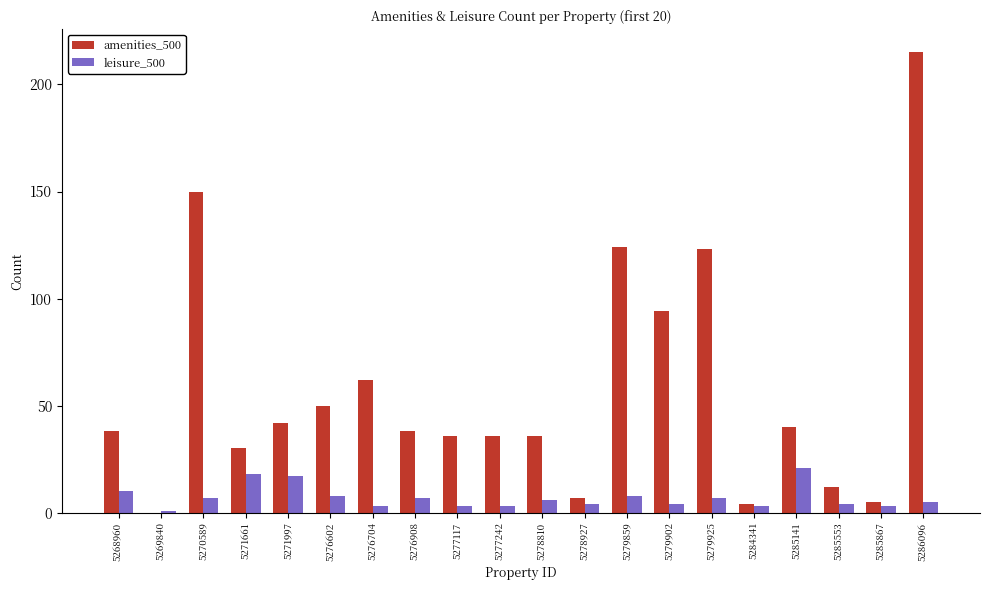

At which label does amenities_500 reach its peak?

5286096